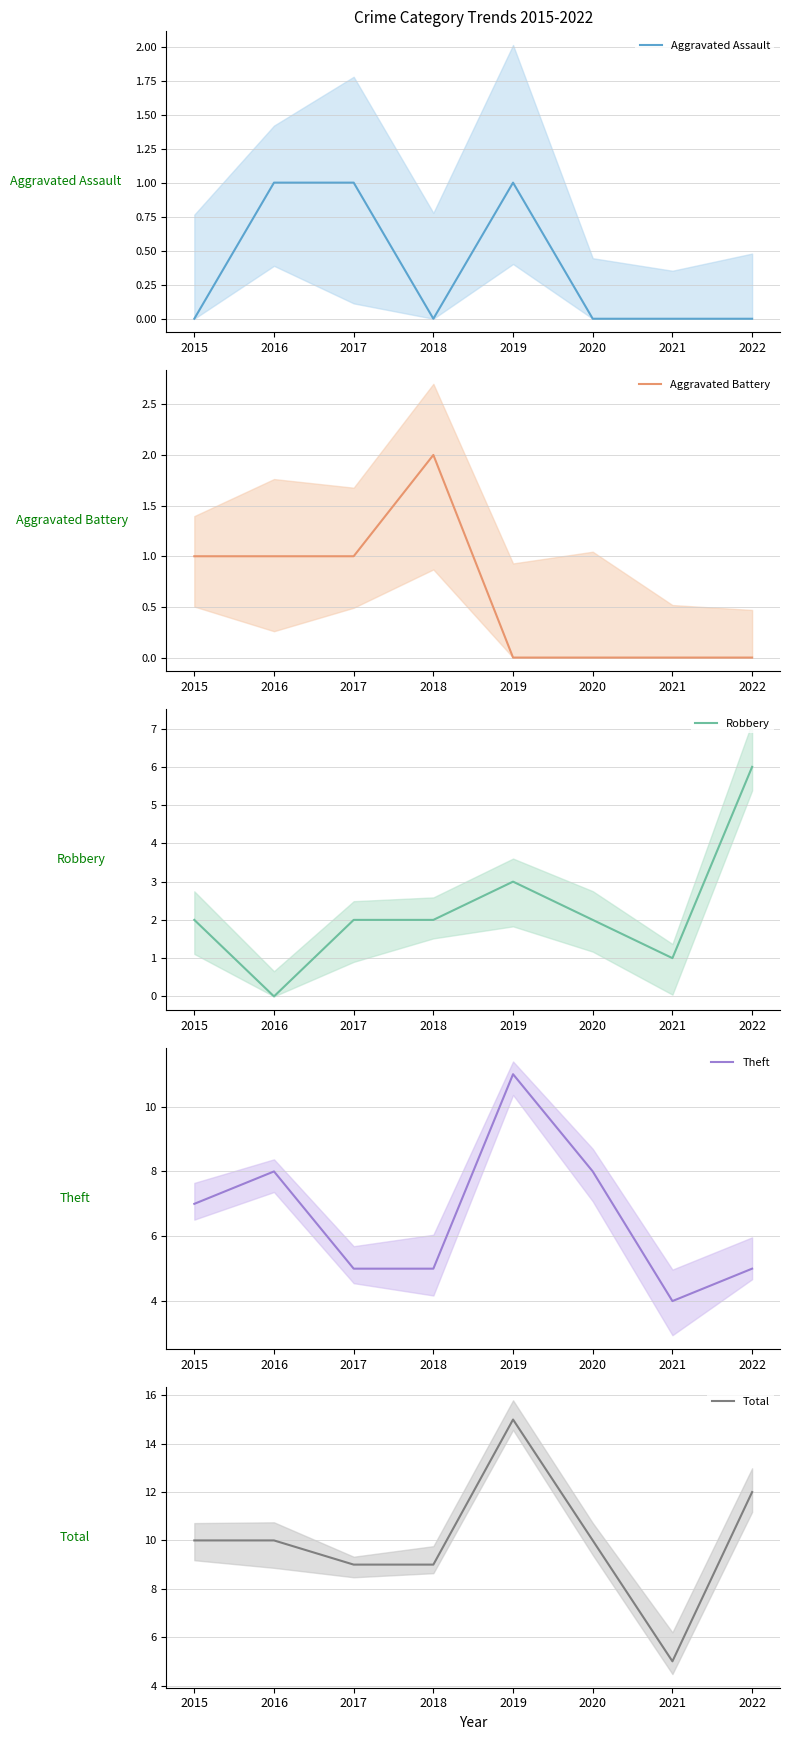

What is the difference between the Aggravated Assault values at 2020 and 2017?

1